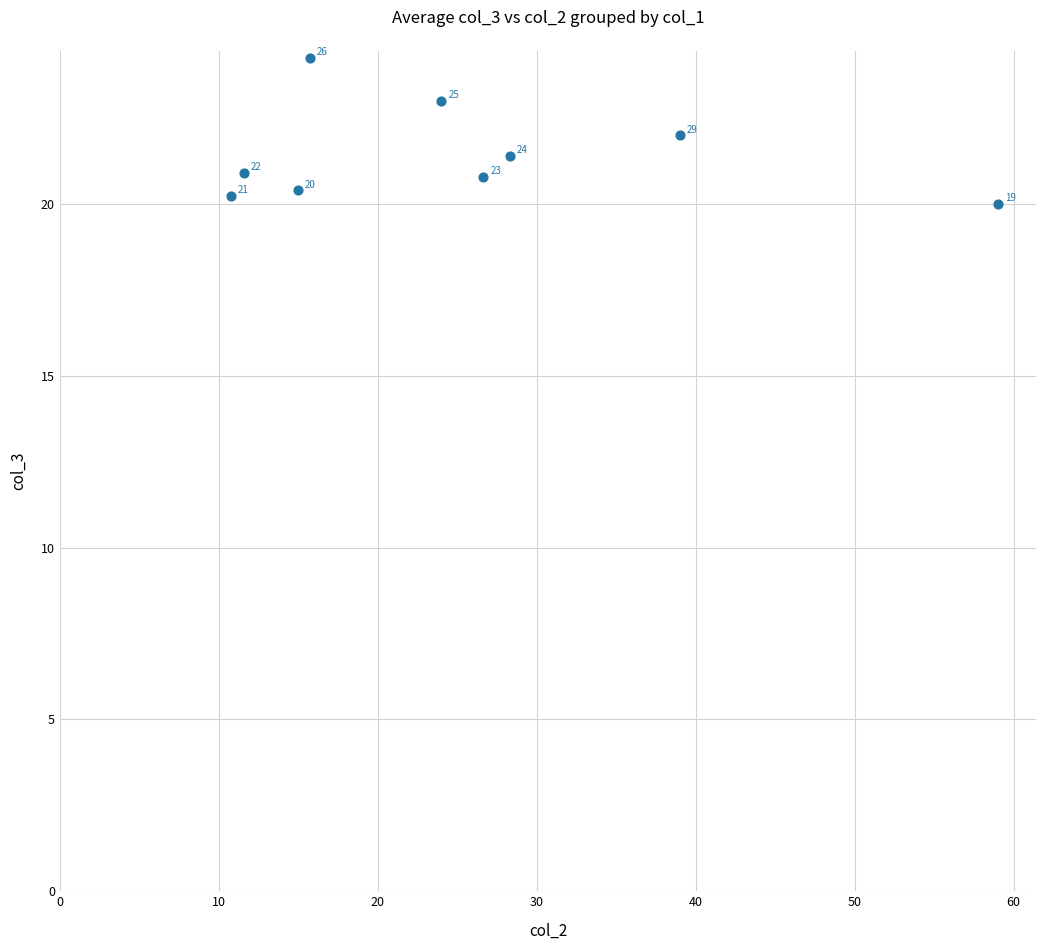

What is the average X value?

25.6